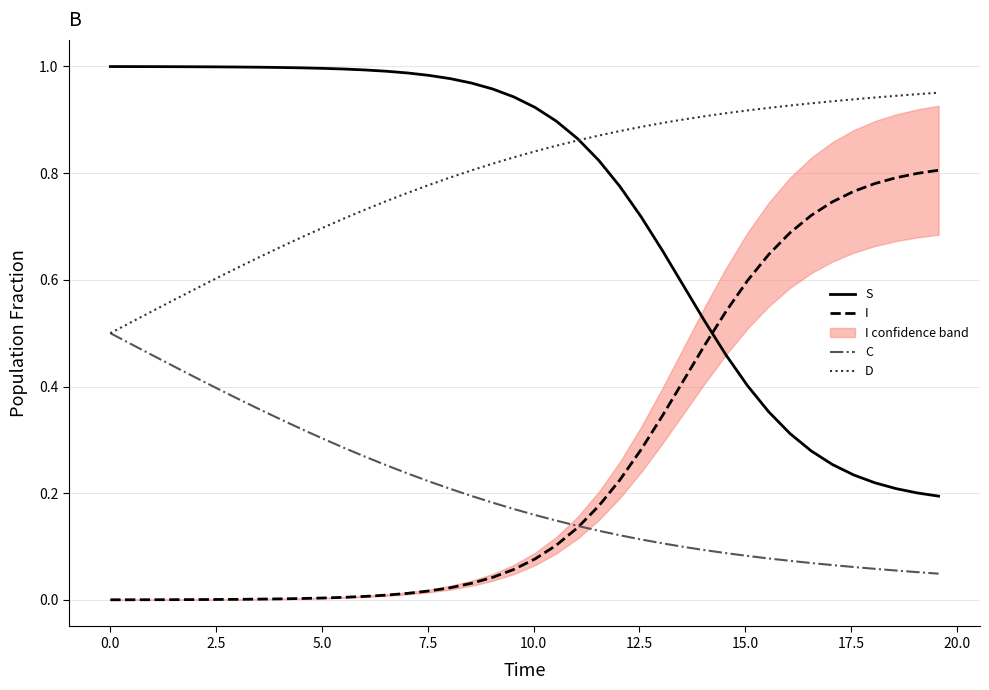

How many intersections are there between I and S?

1